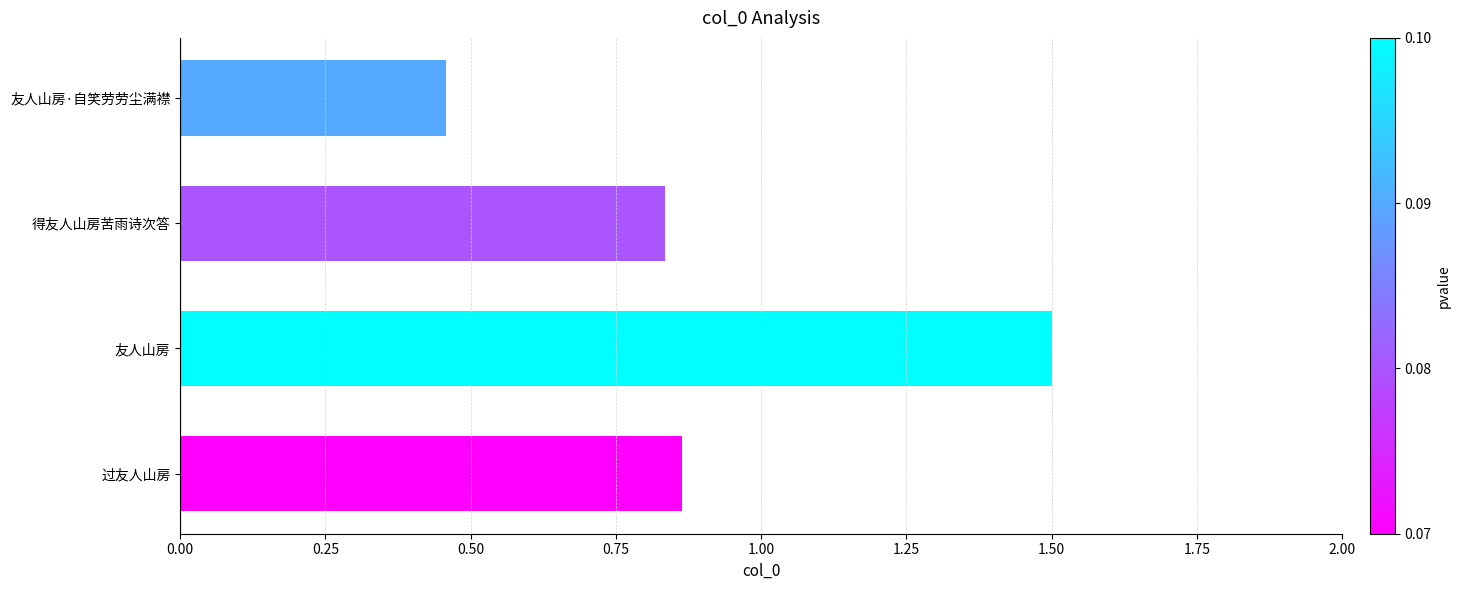

What is the sum of the values at 过友人山房 and 友人山房?

2.4